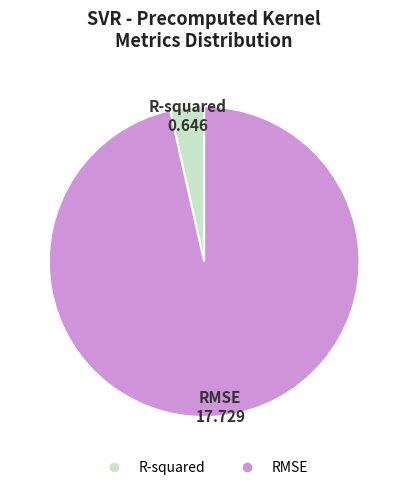

Which has a higher value, R-squared or RMSE?

RMSE